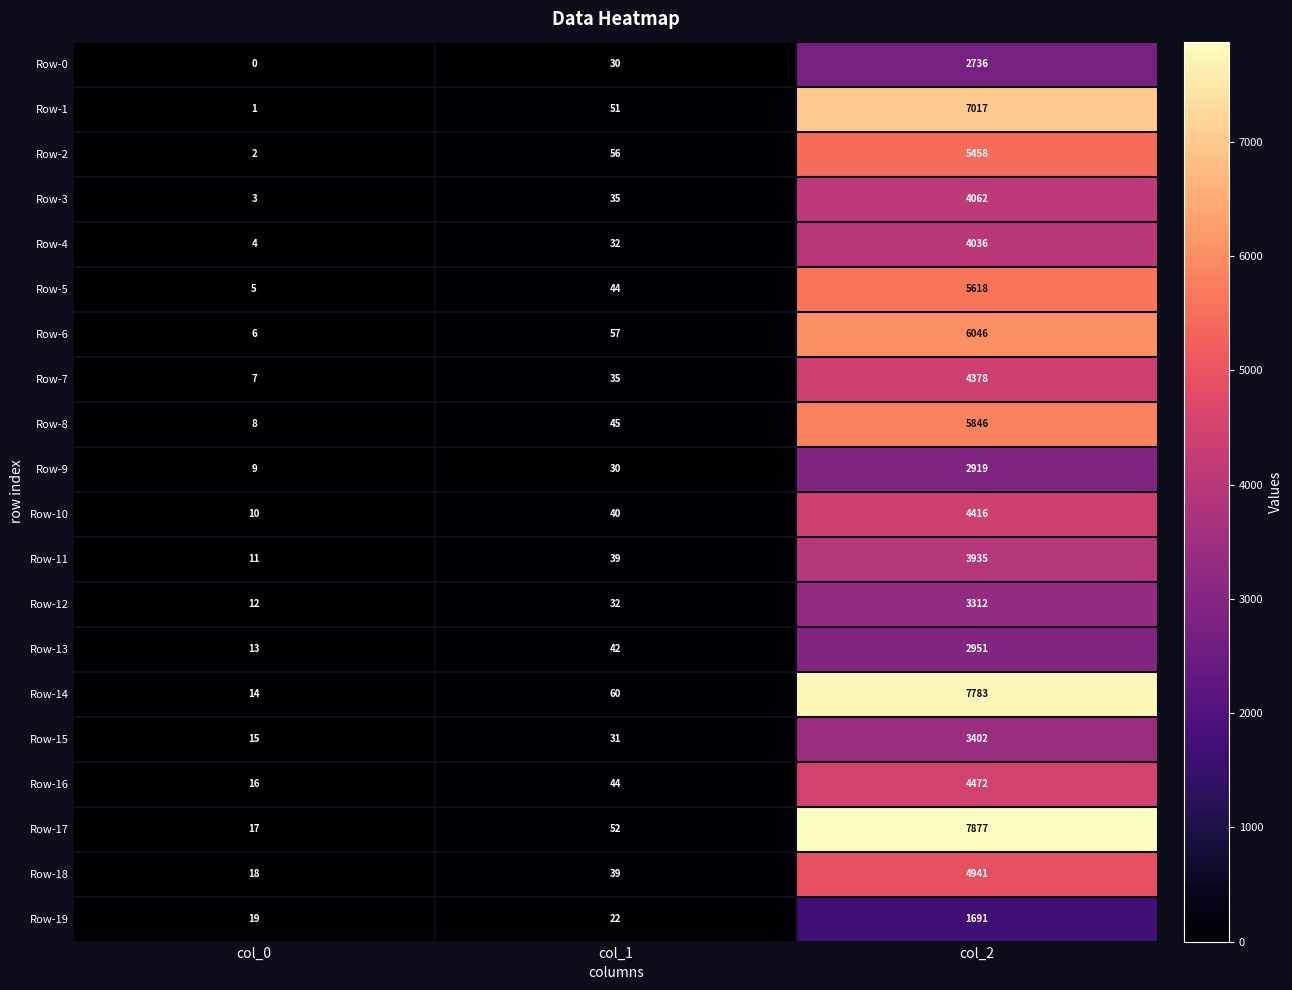

How many data points does each series have?

3